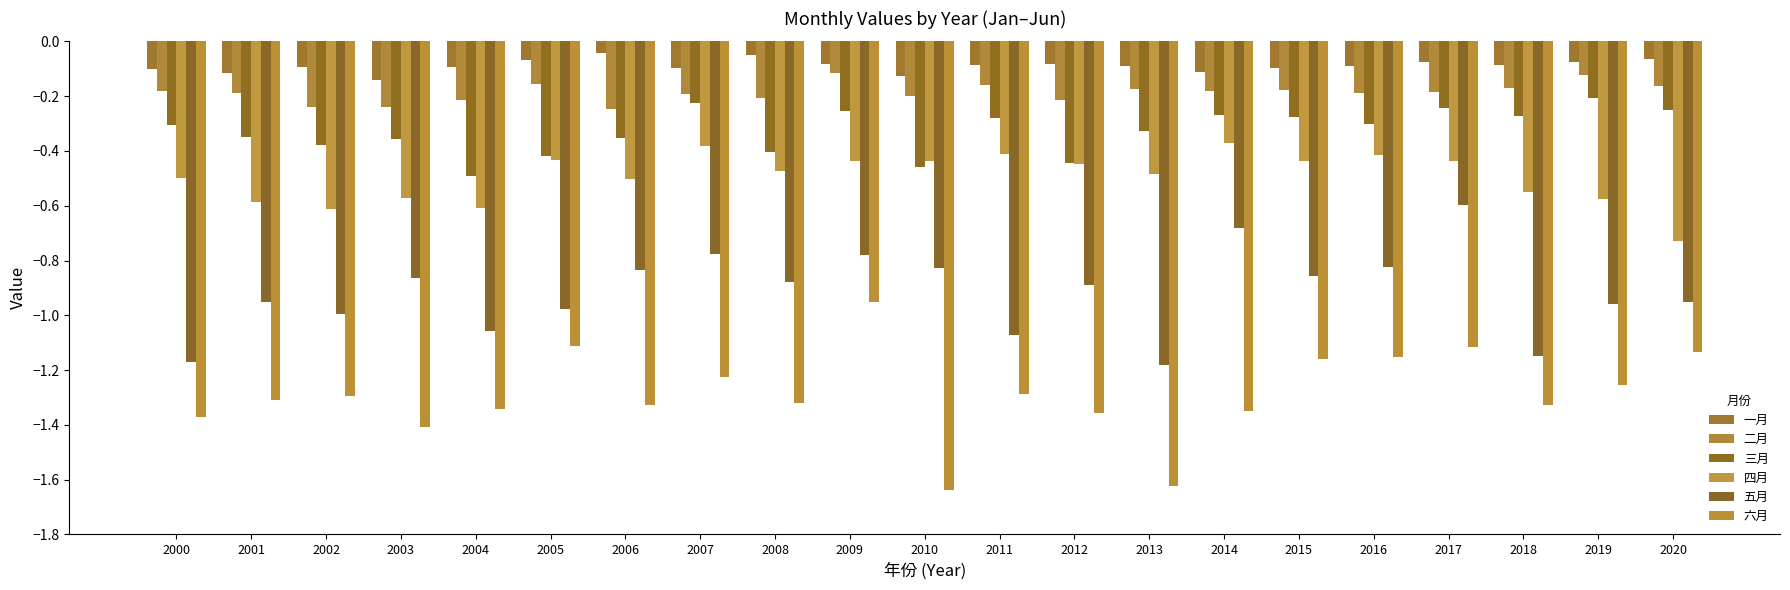

What is the smallest value displayed?

-1.6